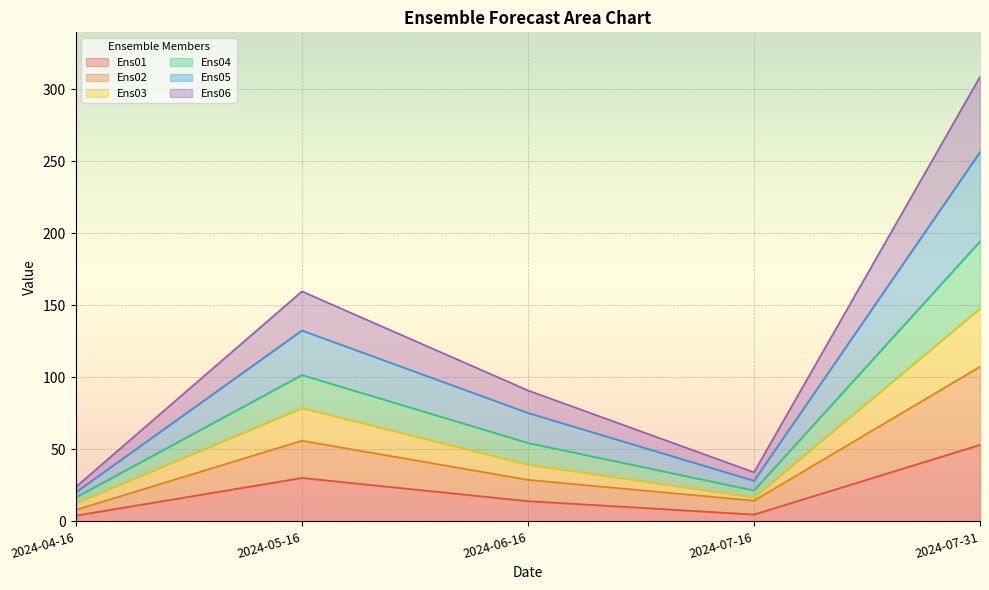

Where is Ens01 nearest to the value 28?

2024-05-16